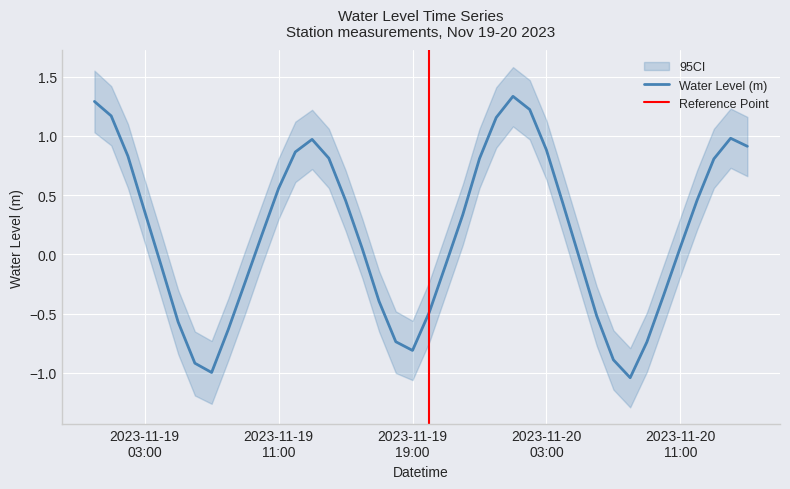

Is it true that the value at 2023-11-19 15:00:00 is 0.1?

False